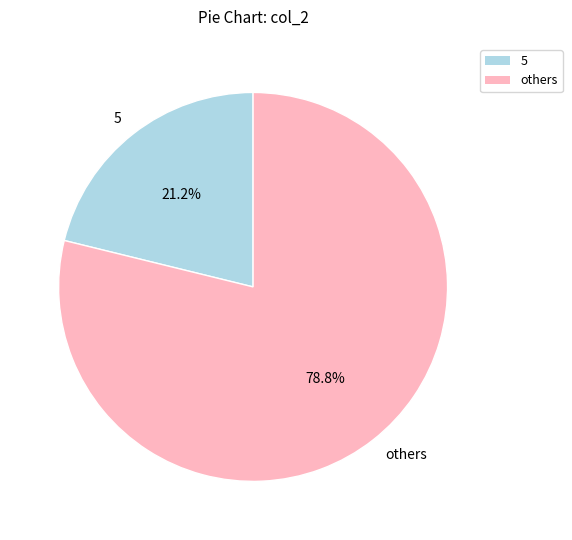

How many slices are in this pie chart?

2